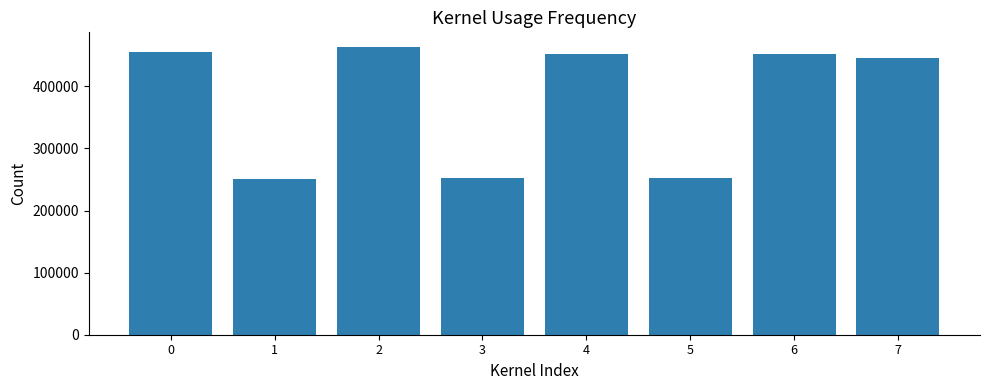

What is the greatest value displayed?

463886